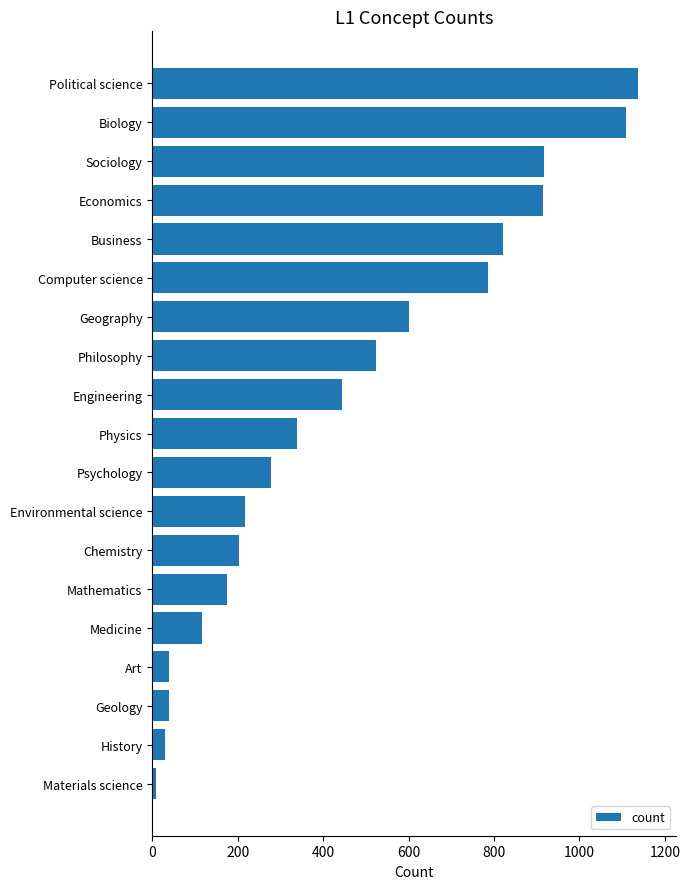

What is the label of the 5th bar from the bottom?

Medicine